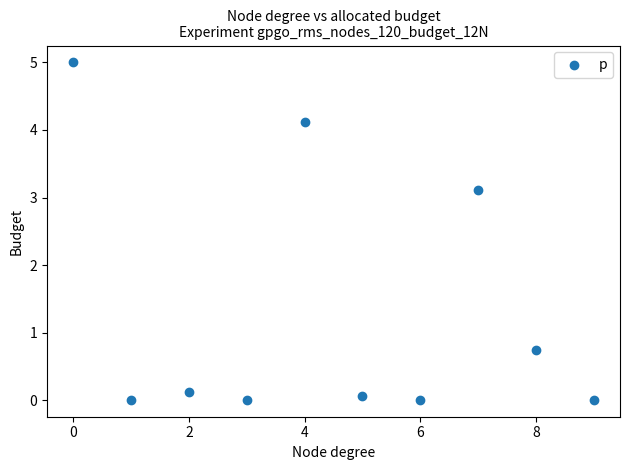

What Y value in the scatter plot is closest to 2?

3.1